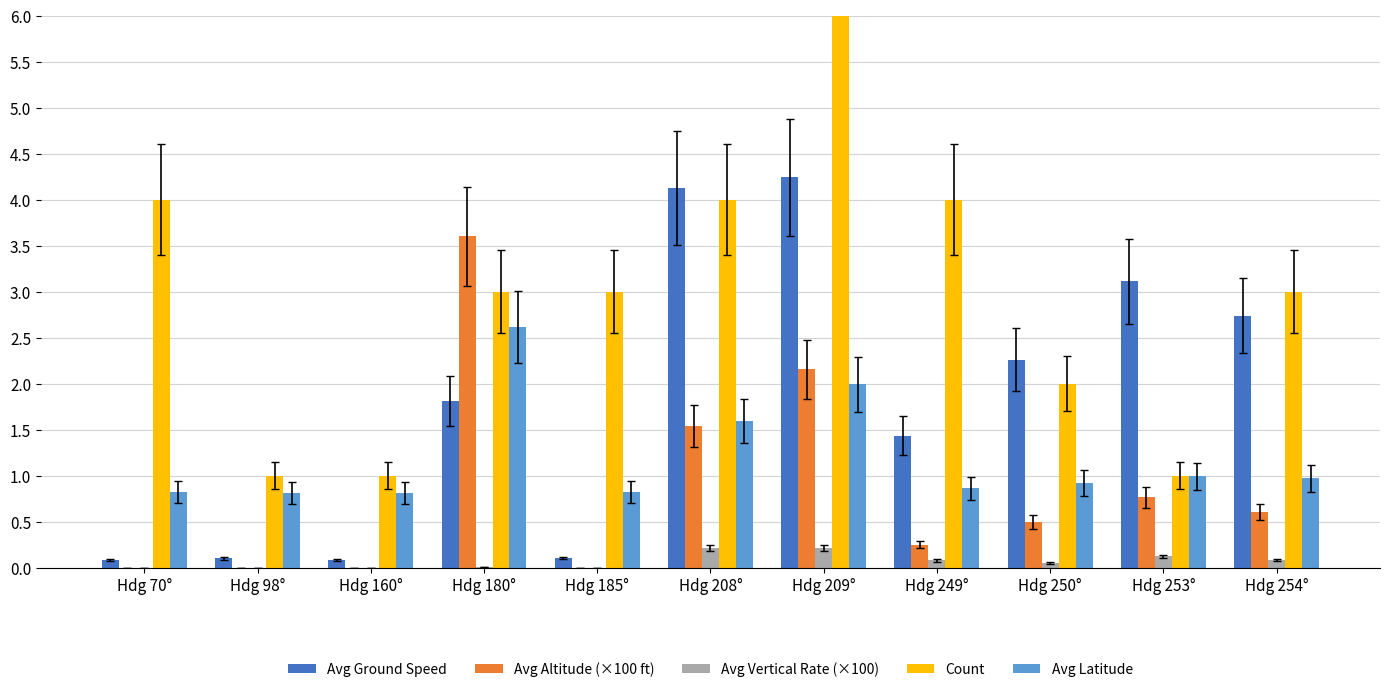

Reading left to right, extract all data points from this chart.

Avg Ground Speed: 0.1	0.1	0.1	1.8	0.1	4.1	4.2	1.4	2.3	3.1	2.7
Avg Altitude (×100 ft): 0.0	0.0	0.0	3.6	0.0	1.5	2.2	0.2	0.5	0.8	0.6
Avg Vertical Rate (×100): 0.0	0.0	0.0	0.0	0.0	0.2	0.2	0.1	0.1	0.1	0.1
Count: 4.0	1.0	1.0	3.0	3.0	4.0	12.0	4.0	2.0	1.0	3.0
Avg Latitude: 0.8	0.8	0.8	2.6	0.8	1.6	2.0	0.9	0.9	1.0	1.0